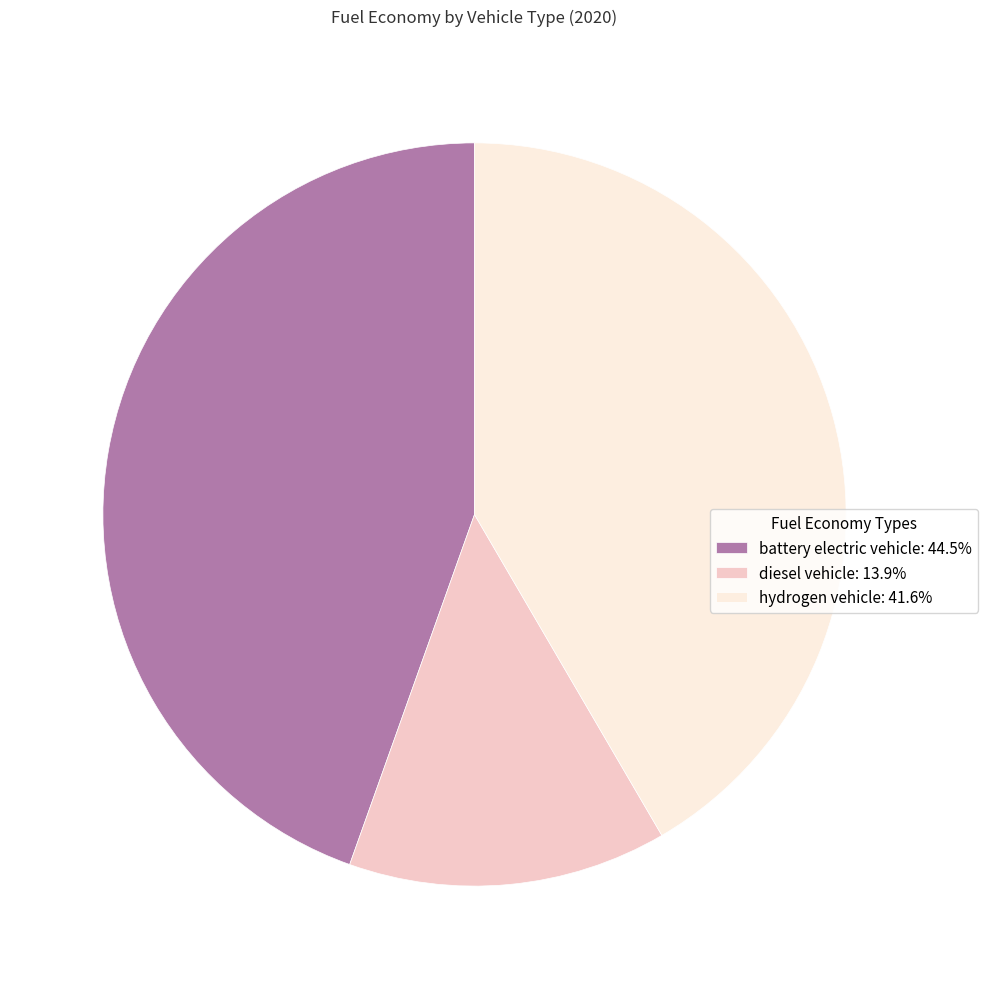

How many segments does this pie chart have?

3